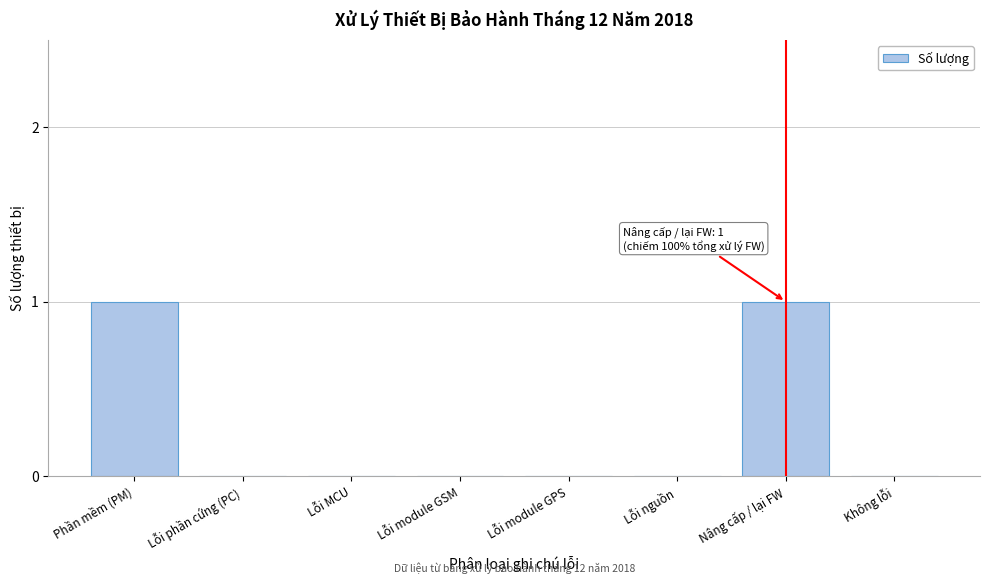

Reading left to right, transcribe all the data shown in this chart.

Phần mềm (PM)=1	Lỗi phần cứng (PC)=0	Lỗi MCU=0	Lỗi module GSM=0	Lỗi module GPS=0	Lỗi nguồn=0	Nâng cấp / lại FW=1	Không lỗi=0